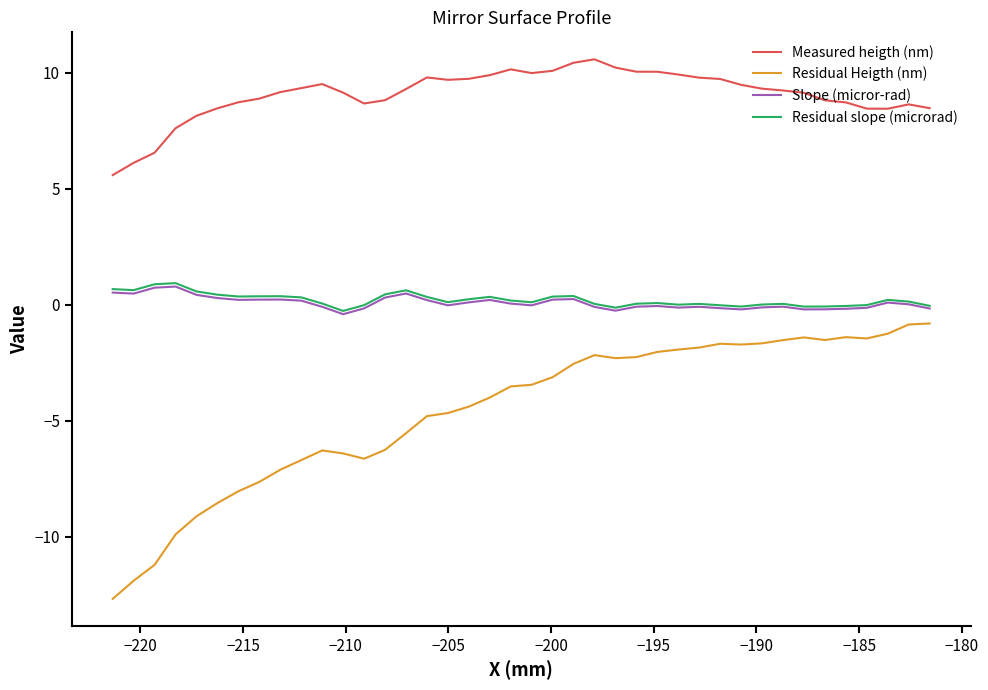

What is the lowest value of the Residual Heigth (nm) series?

-12.7